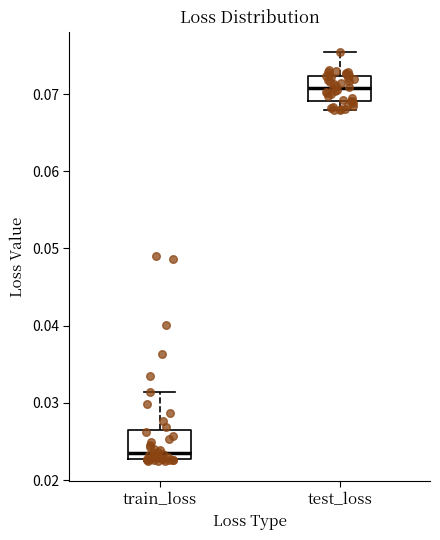

Reading left to right, read every box against the y-axis: the position of its median line, the range the box covers, and the ends of its whiskers. The values are not printed on the chart, so give them approximately, as read against the axis.

train_loss: median 0.023 (just above the box's lower edge), box 0.023 to 0.026, whiskers 0.022 to 0.031
test_loss: median 0.071, box 0.069 to 0.072, whiskers 0.068 to 0.075